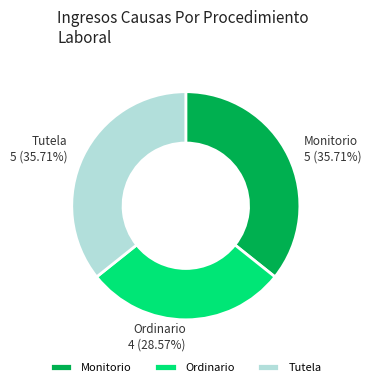

Is there a majority slice in this chart?

No